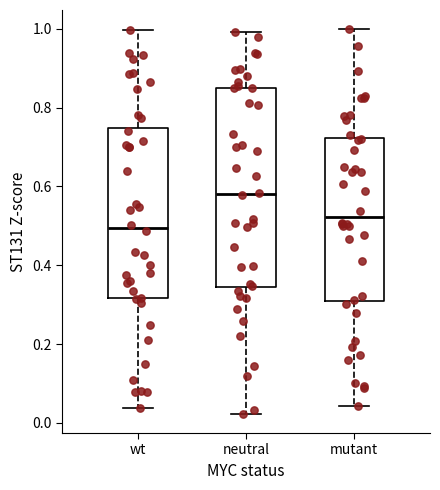

Reading left to right, transcribe this box plot: for each box, give where its median line is, the range the box spans, and where its two whiskers end, as read against the y-axis. The values are not printed on the chart, so give them approximately, as read against the axis.

wt: median 0.50, box 0.32 to 0.74, whiskers 0.04 to 1.00
neutral: median 0.58, box 0.34 to 0.86, whiskers 0.02 to 1.00
mutant: median 0.52, box 0.30 to 0.72, whiskers 0.04 to 1.00